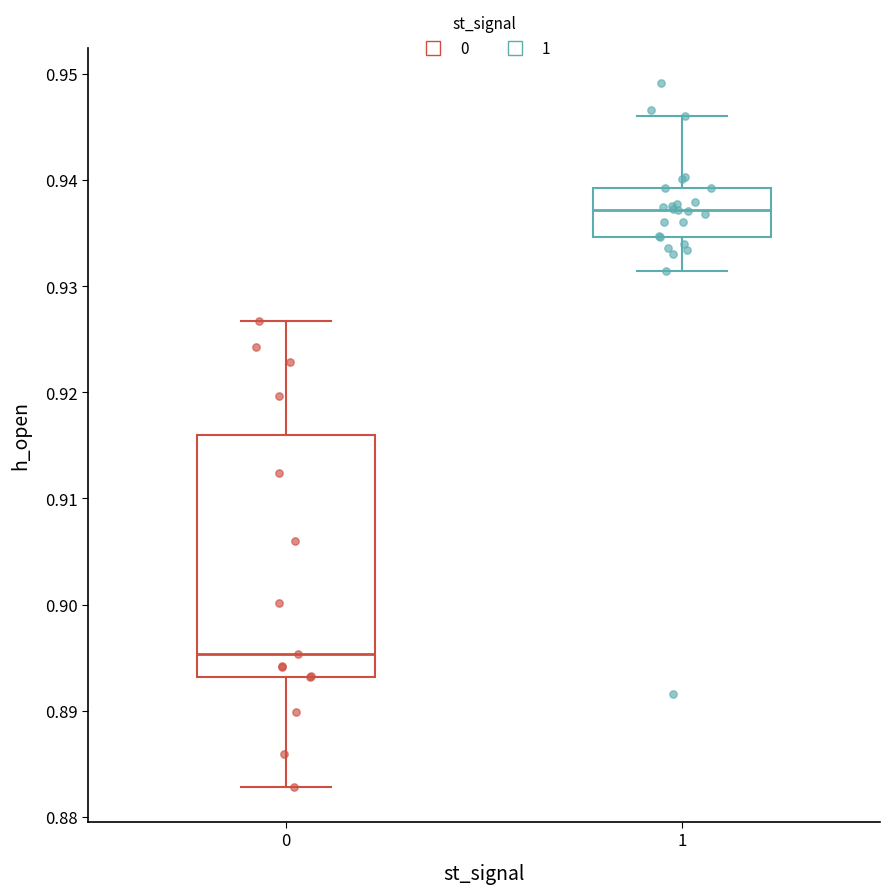

Which box is the tallest, from its lower edge to its upper edge?

0